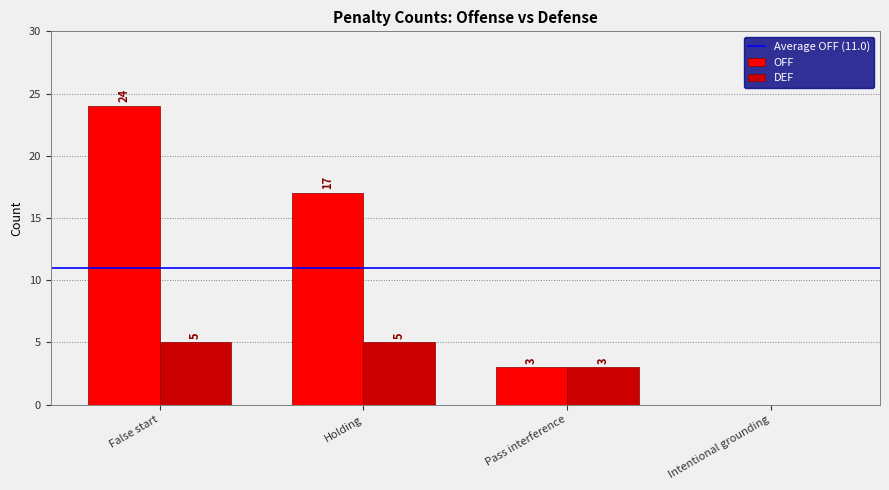

How many positive values does the OFF series have?

3